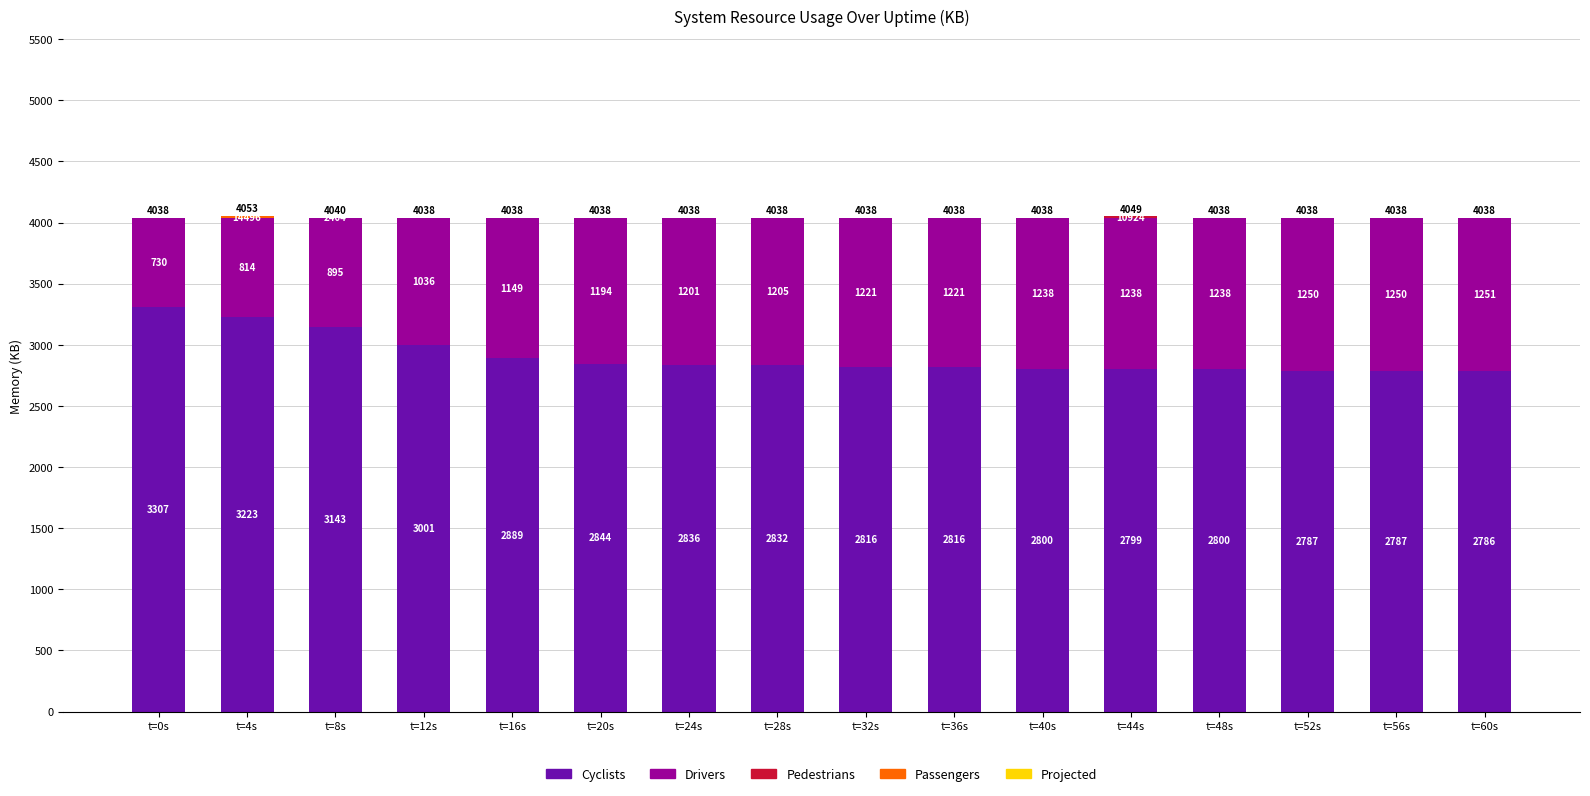

True or false: Cyclists has a value of 4277.4 at t=24s.

False